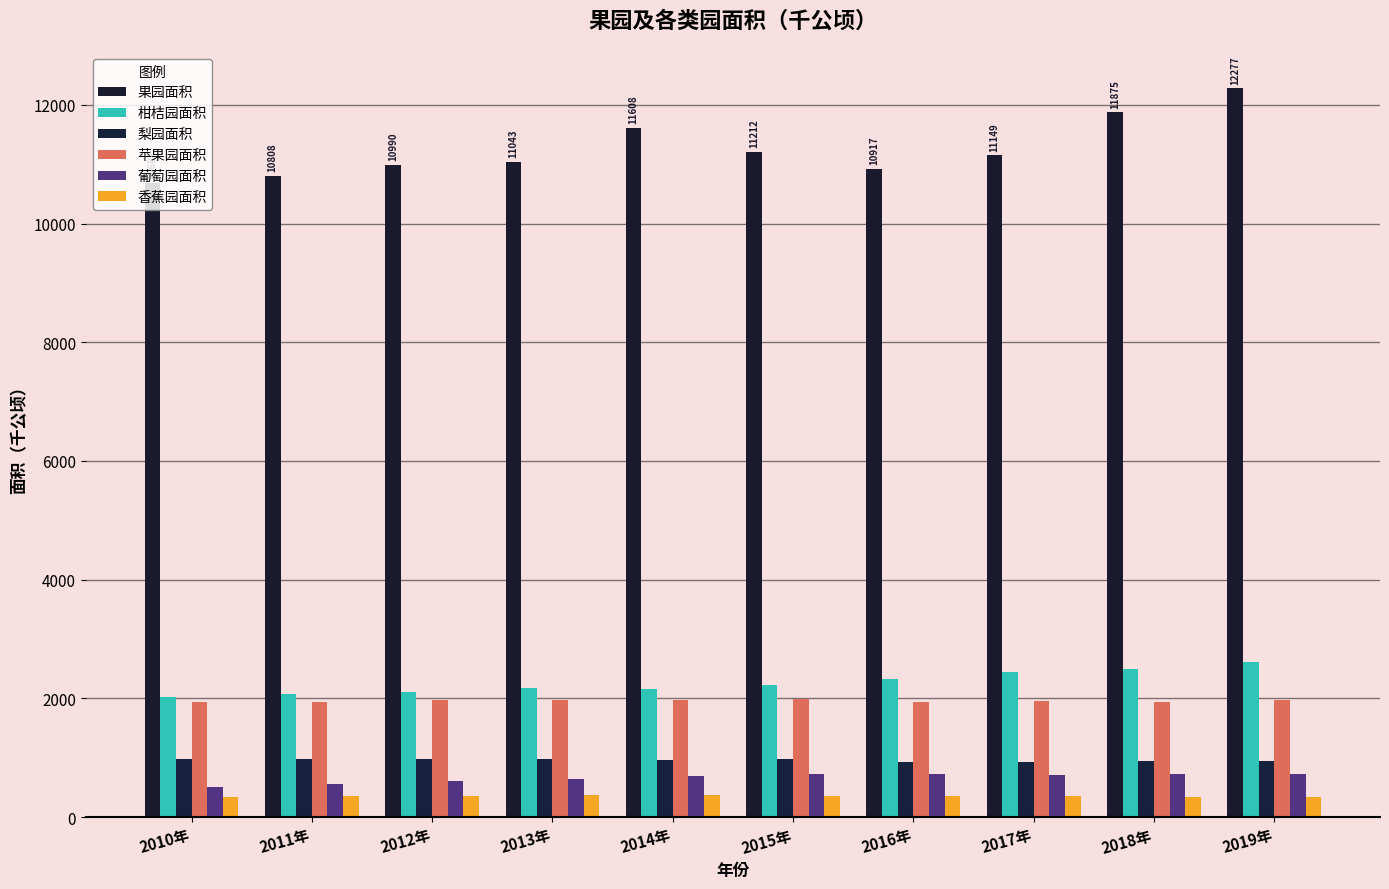

At how many categories does at least one series exceed 7283?

10